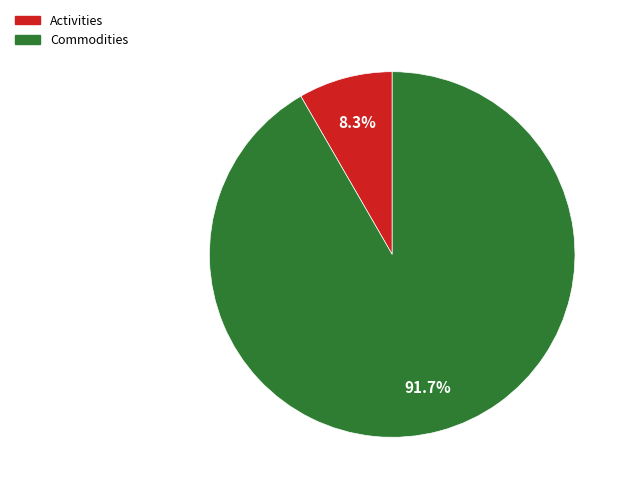

To the nearest percent, what is the combined percentage of Commodities and Activities?

100%